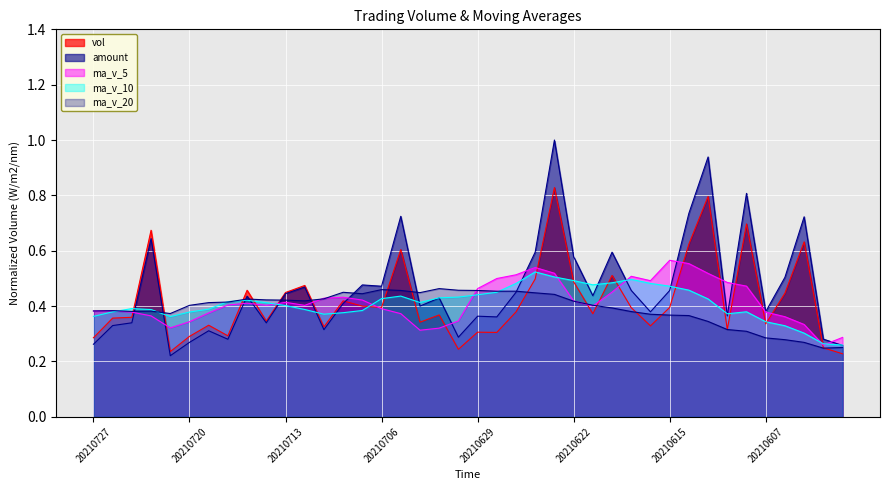

Reading left to right, transcribe all the data shown in this chart.

vol: 20210727=0.3	20210726=0.4	20210723=0.4	20210722=0.7	20210721=0.2	20210720=0.3	20210719=0.3	20210716=0.3	20210715=0.5	20210714=0.3	20210713=0.4	20210712=0.5	20210709=0.3	20210708=0.4	20210707=0.4	20210706=0.4	20210705=0.6	20210702=0.3	20210701=0.4	20210630=0.2	20210629=0.3	20210628=0.3	20210625=0.4	20210624=0.5	20210623=0.8	20210622=0.5	20210621=0.4	20210618=0.5	20210617=0.4	20210616=0.3	20210615=0.4	20210611=0.6	20210610=0.8	20210609=0.3	20210608=0.7	20210607=0.3	20210604=0.4	20210603=0.6	20210602=0.2	20210601=0.2
amount: 20210727=0.3	20210726=0.3	20210723=0.3	20210722=0.6	20210721=0.2	20210720=0.3	20210719=0.3	20210716=0.3	20210715=0.4	20210714=0.3	20210713=0.4	20210712=0.5	20210709=0.3	20210708=0.4	20210707=0.5	20210706=0.5	20210705=0.7	20210702=0.4	20210701=0.4	20210630=0.3	20210629=0.4	20210628=0.4	20210625=0.4	20210624=0.6	20210623=1.0	20210622=0.6	20210621=0.4	20210618=0.6	20210617=0.5	20210616=0.4	20210615=0.5	20210611=0.7	20210610=0.9	20210609=0.4	20210608=0.8	20210607=0.4	20210604=0.5	20210603=0.7	20210602=0.3	20210601=0.3
ma_v_5: 20210727=0.4	20210726=0.4	20210723=0.4	20210722=0.4	20210721=0.3	20210720=0.3	20210719=0.4	20210716=0.4	20210715=0.4	20210714=0.4	20210713=0.4	20210712=0.4	20210709=0.4	20210708=0.4	20210707=0.4	20210706=0.4	20210705=0.4	20210702=0.3	20210701=0.3	20210630=0.3	20210629=0.5	20210628=0.5	20210625=0.5	20210624=0.5	20210623=0.5	20210622=0.4	20210621=0.4	20210618=0.5	20210617=0.5	20210616=0.5	20210615=0.6	20210611=0.6	20210610=0.5	20210609=0.5	20210608=0.5	20210607=0.4	20210604=0.4	20210603=0.3	20210602=0.3	20210601=0.3
ma_v_10: 20210727=0.4	20210726=0.4	20210723=0.4	20210722=0.4	20210721=0.4	20210720=0.4	20210719=0.4	20210716=0.4	20210715=0.4	20210714=0.4	20210713=0.4	20210712=0.4	20210709=0.4	20210708=0.4	20210707=0.4	20210706=0.4	20210705=0.4	20210702=0.4	20210701=0.4	20210630=0.4	20210629=0.4	20210628=0.4	20210625=0.5	20210624=0.5	20210623=0.5	20210622=0.5	20210621=0.5	20210618=0.5	20210617=0.5	20210616=0.5	20210615=0.5	20210611=0.5	20210610=0.4	20210609=0.4	20210608=0.4	20210607=0.3	20210604=0.3	20210603=0.3	20210602=0.3	20210601=0.3
ma_v_20: 20210727=0.4	20210726=0.4	20210723=0.4	20210722=0.4	20210721=0.4	20210720=0.4	20210719=0.4	20210716=0.4	20210715=0.4	20210714=0.4	20210713=0.4	20210712=0.4	20210709=0.4	20210708=0.4	20210707=0.4	20210706=0.5	20210705=0.5	20210702=0.4	20210701=0.5	20210630=0.5	20210629=0.5	20210628=0.5	20210625=0.5	20210624=0.4	20210623=0.4	20210622=0.4	20210621=0.4	20210618=0.4	20210617=0.4	20210616=0.4	20210615=0.4	20210611=0.4	20210610=0.3	20210609=0.3	20210608=0.3	20210607=0.3	20210604=0.3	20210603=0.3	20210602=0.2	20210601=0.3